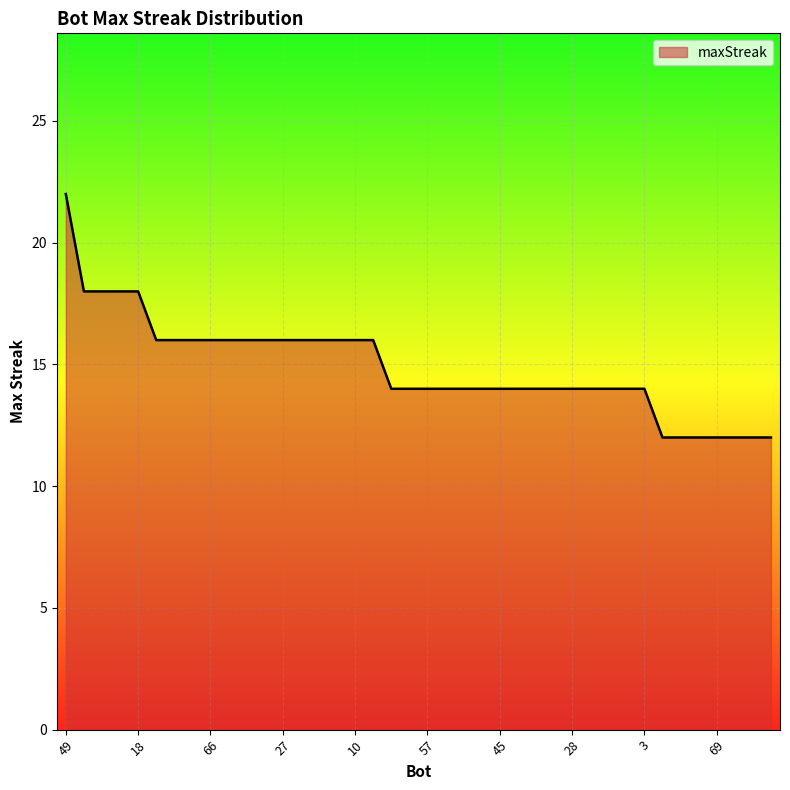

What is the greatest value displayed?

22